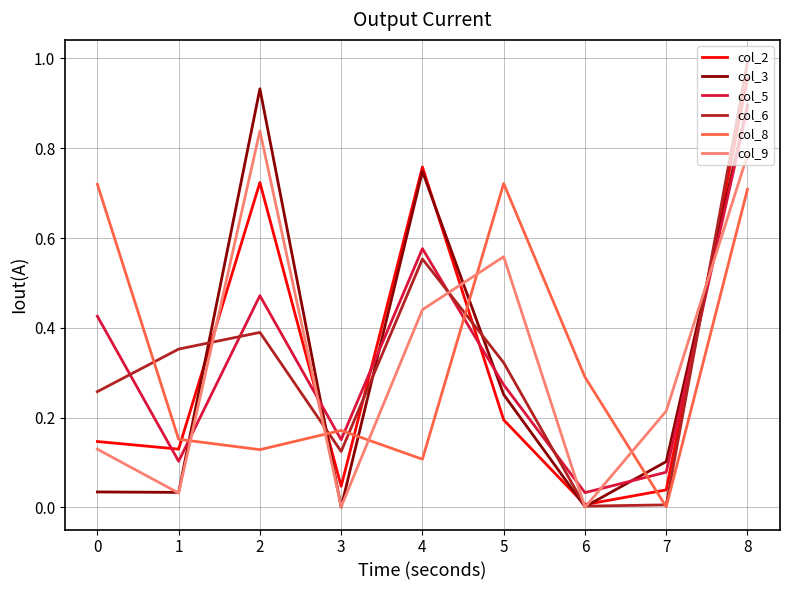

Which series has the widest spread of values?

col_6